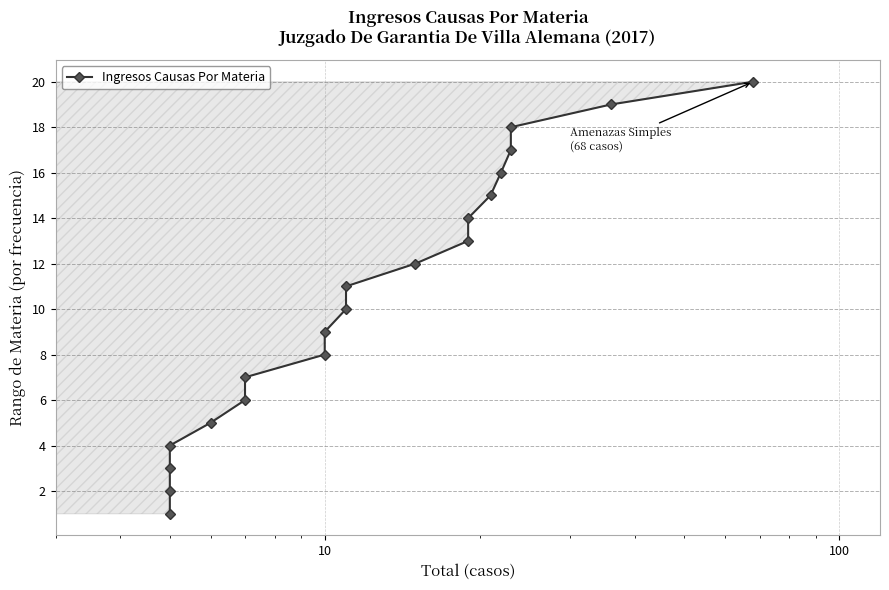

True or false: the data has more than 1 interior local peaks.

False